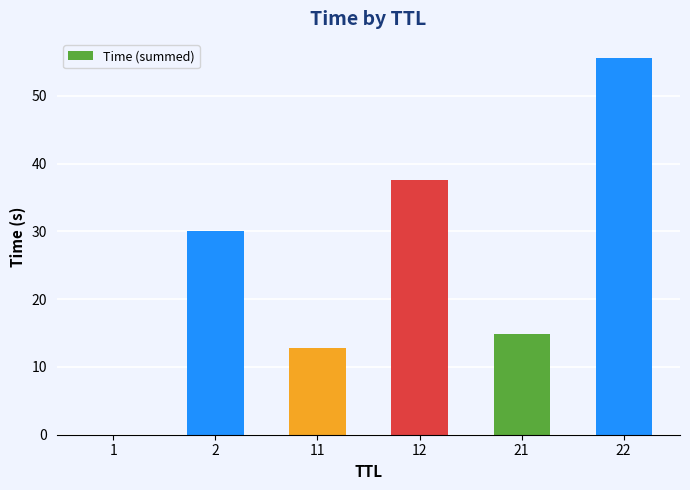

Does the chart contain stacked bars?

No